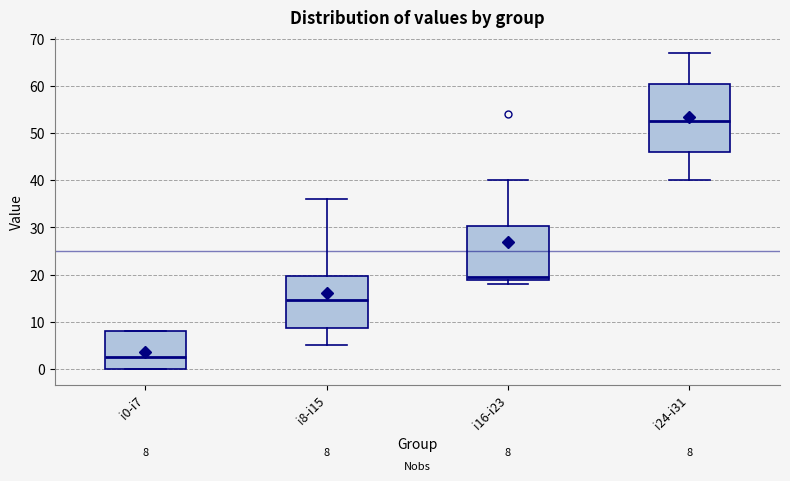

Which box has the lowest median line?

i0-i7